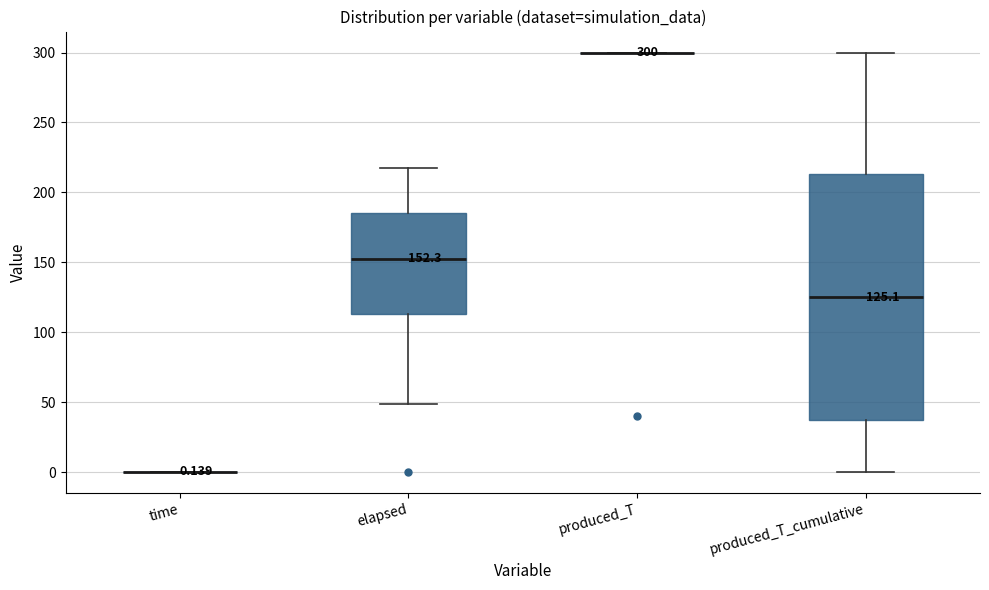

Comparing the boxes themselves (not the whiskers), which one is the tallest?

produced_T_cumulative